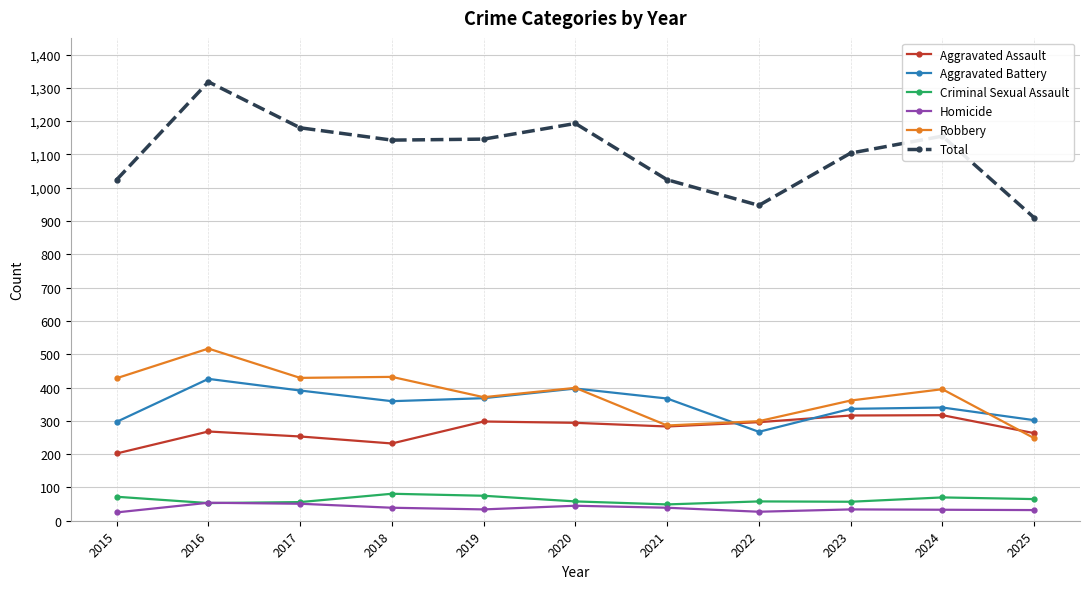

Where is the first local maximum for Total?

2016